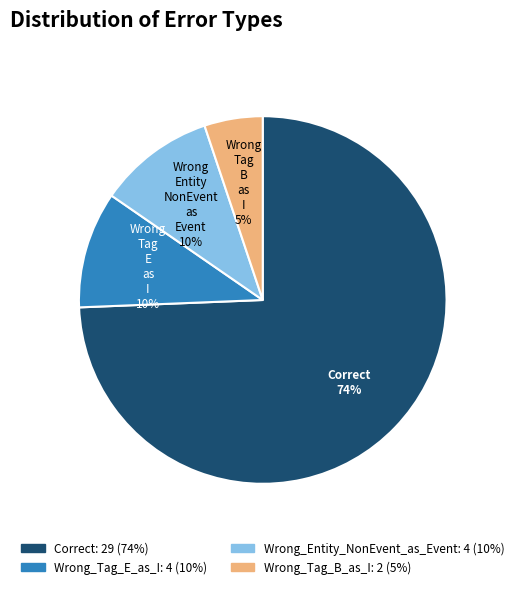

Does any single category account for the majority?

Yes